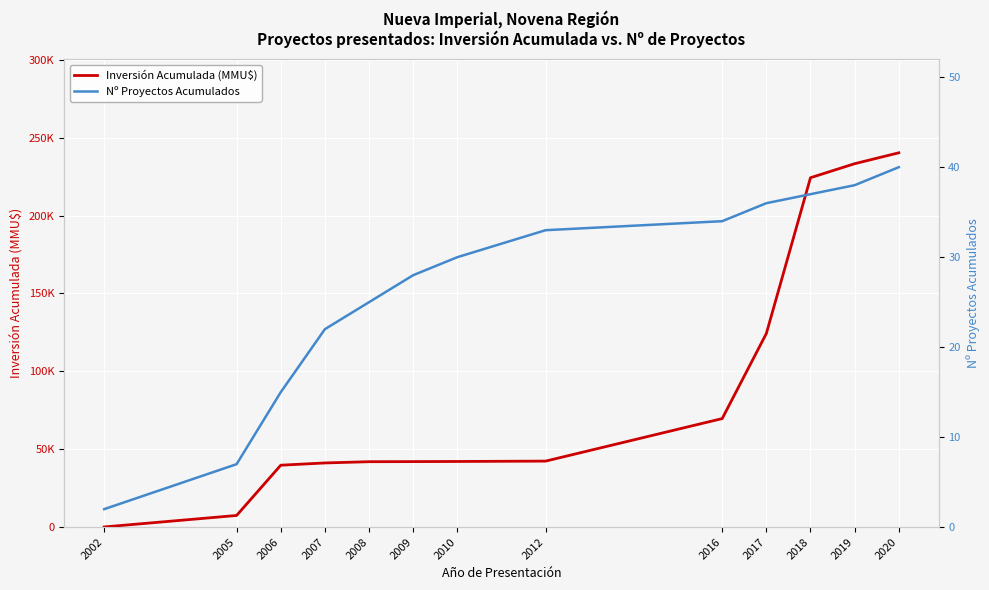

What is the difference between the highest and lowest values at 2009?

42051